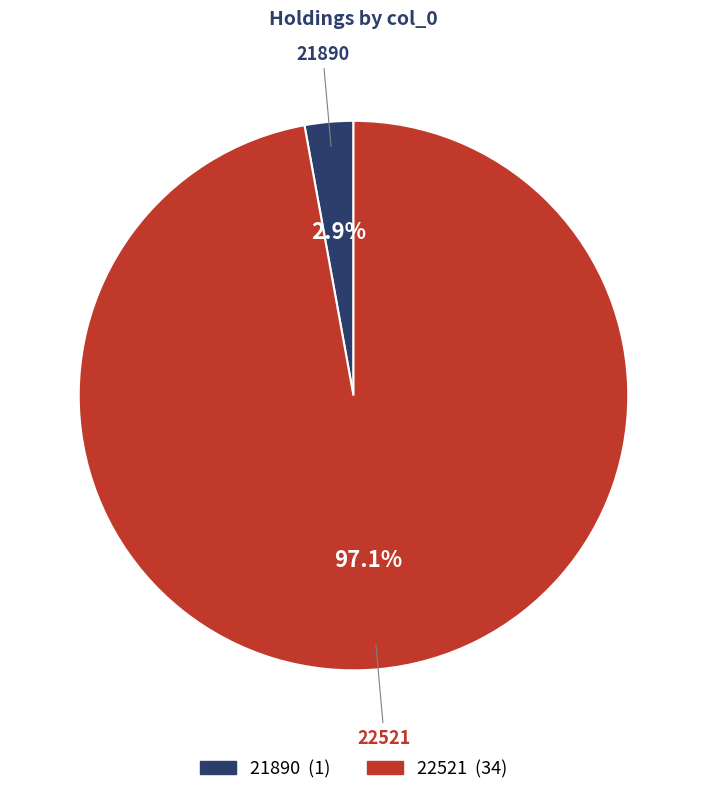

Count the number of slices in the pie.

2